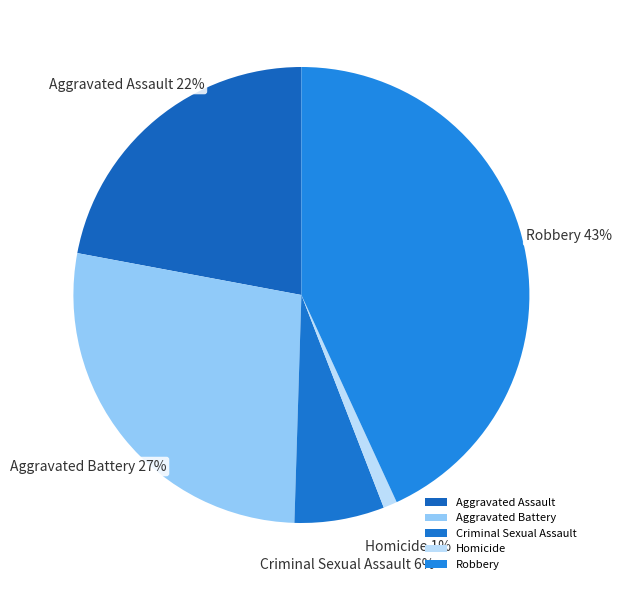

To the nearest percent, what percentage of the pie is Homicide?

1%